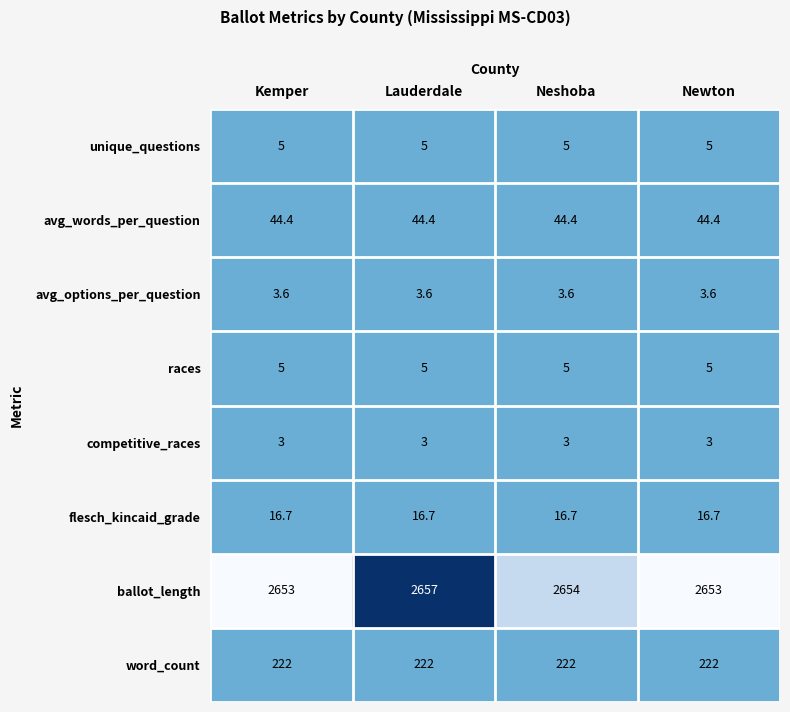

What is the sum of all unique_questions values?

20.0